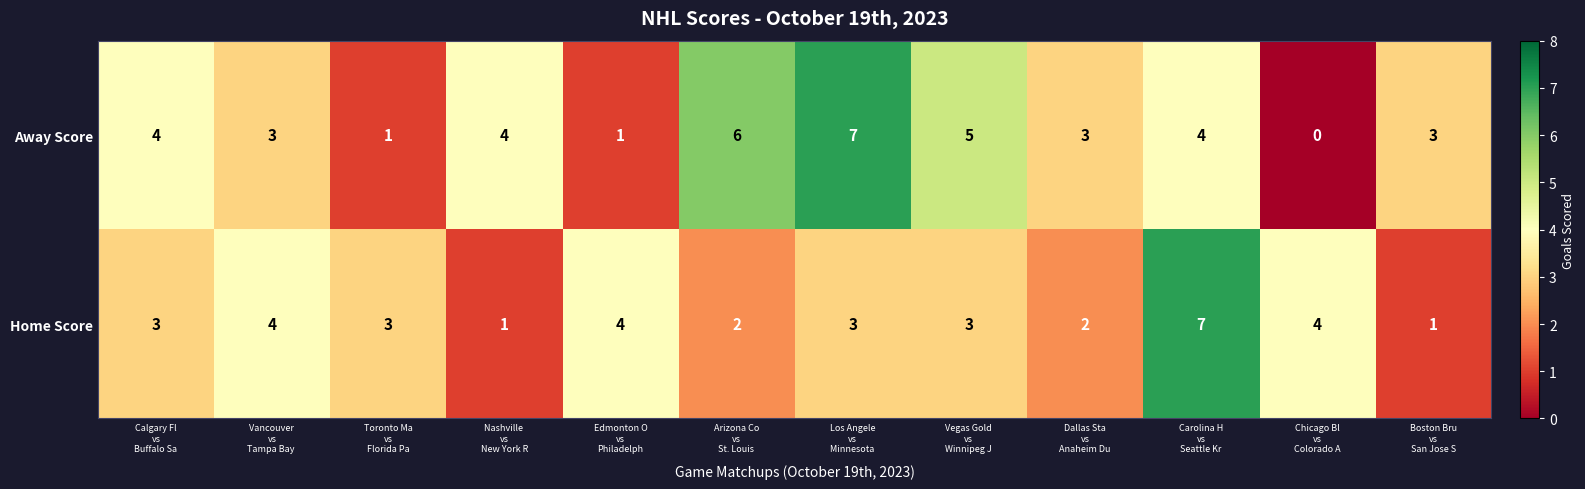

Which series has the largest total across all categories?

Away Score